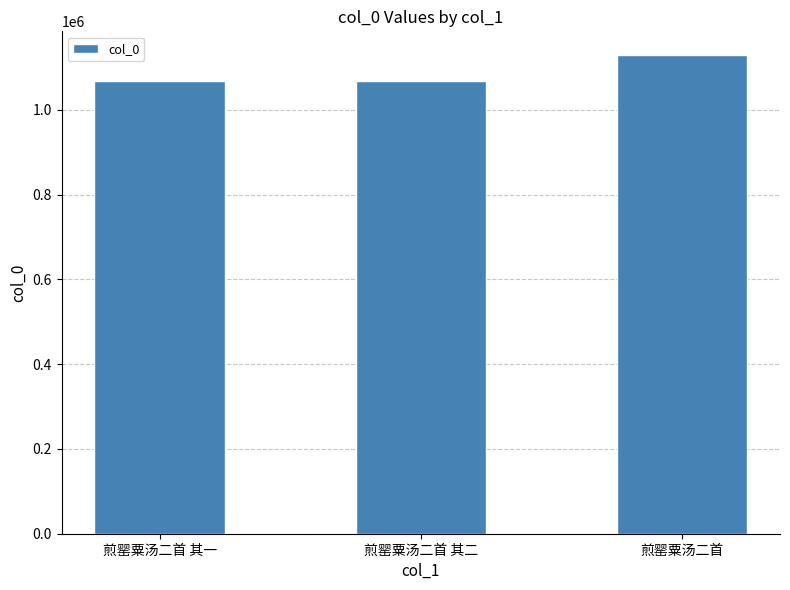

Which label corresponds to the largest value in the chart?

煎罂粟汤二首